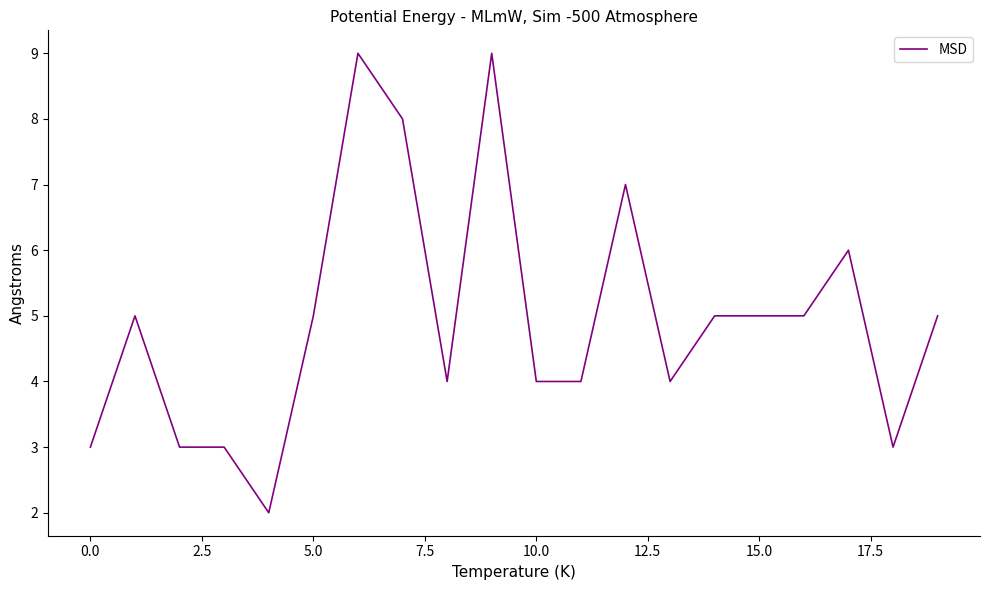

How many distinct data groups are displayed?

1